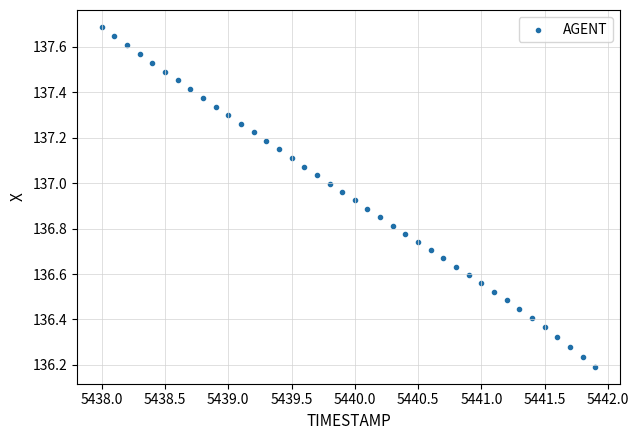

What is the range of Y values (max minus min)?

1.5